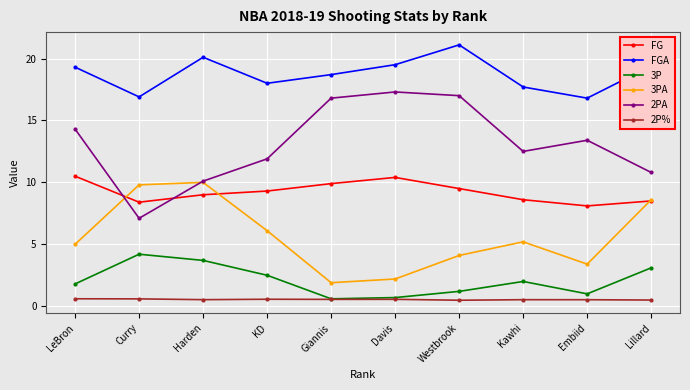

What is the minimum value shown in the chart?

0.5